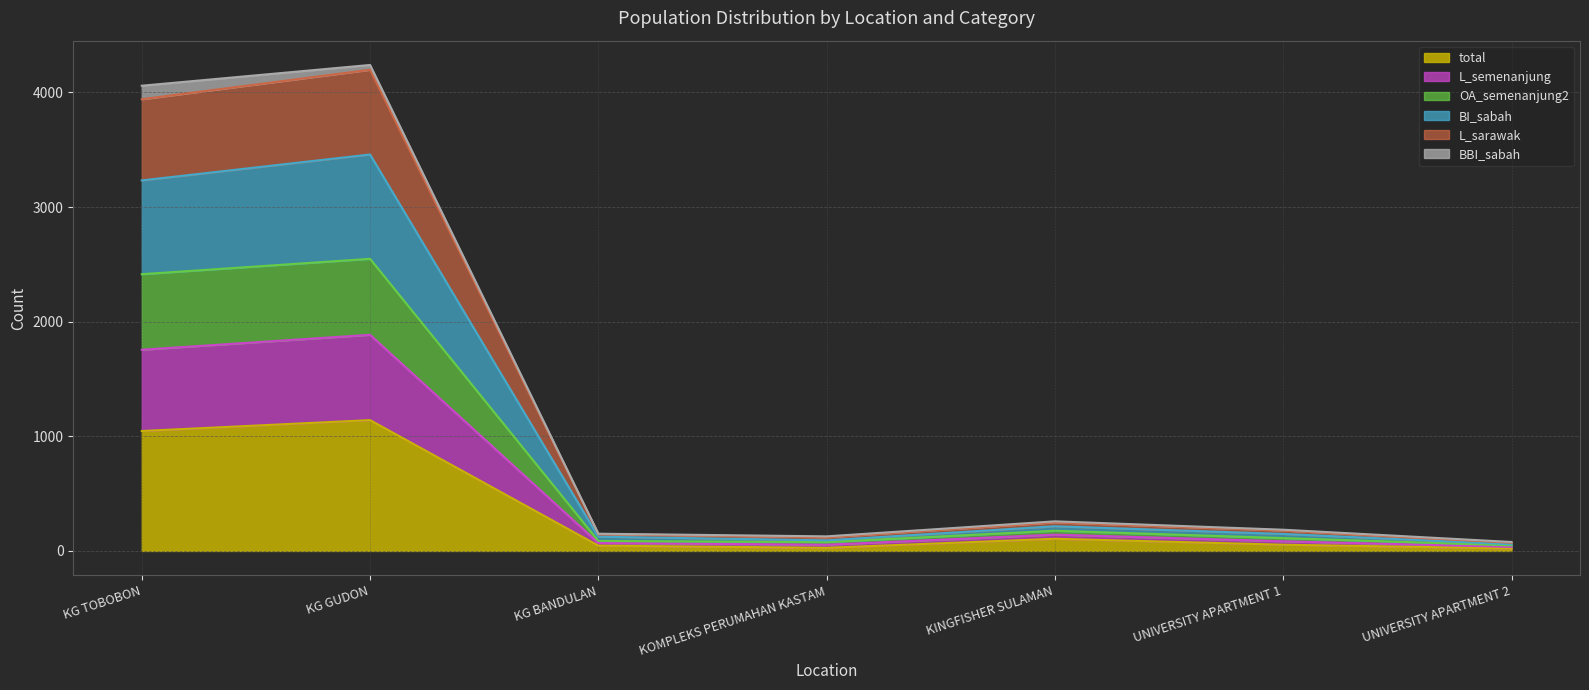

What is the label of the 3rd point from the left?

KG BANDULAN